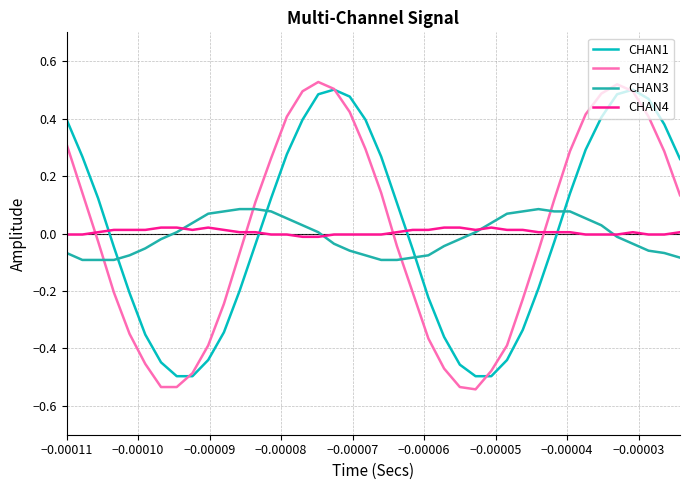

How many intersections are there between CHAN2 and CHAN3?

4